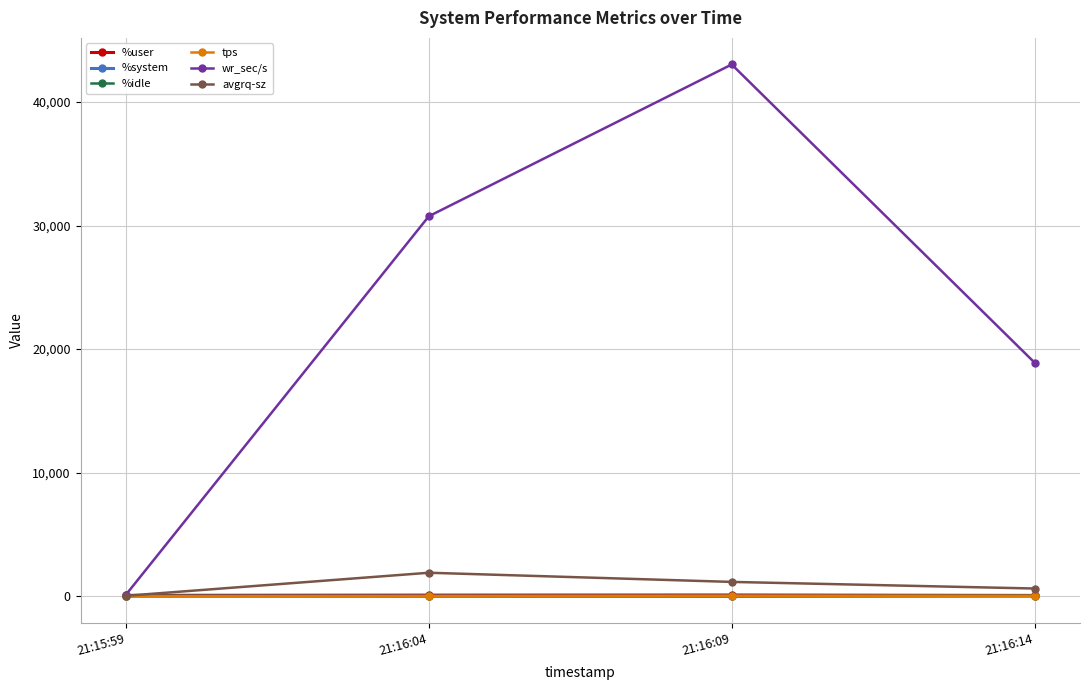

Which series has the largest total across all categories?

wr_sec/s